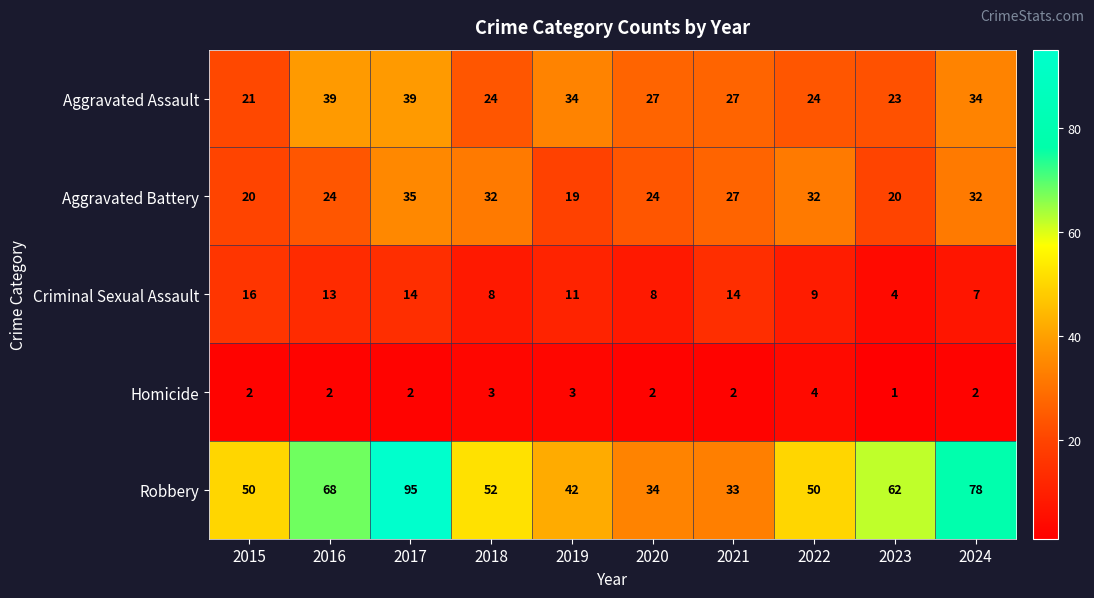

Where is Robbery nearest to the value 64?

2023